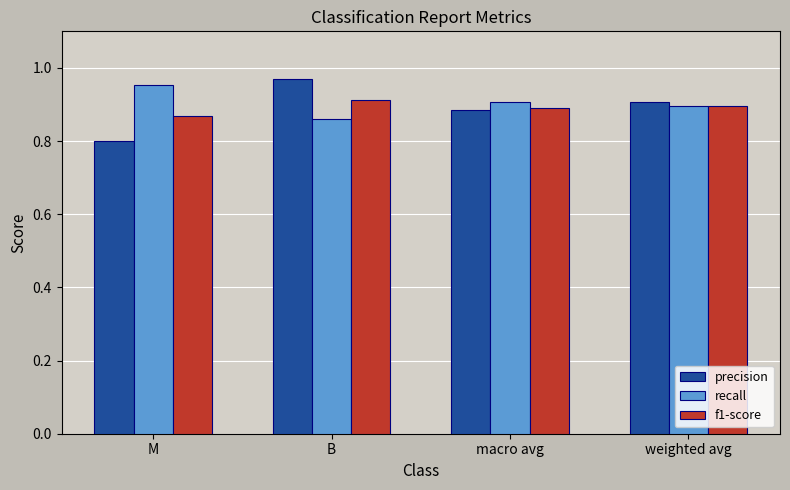

Which label corresponds to the smallest value in the chart?

M